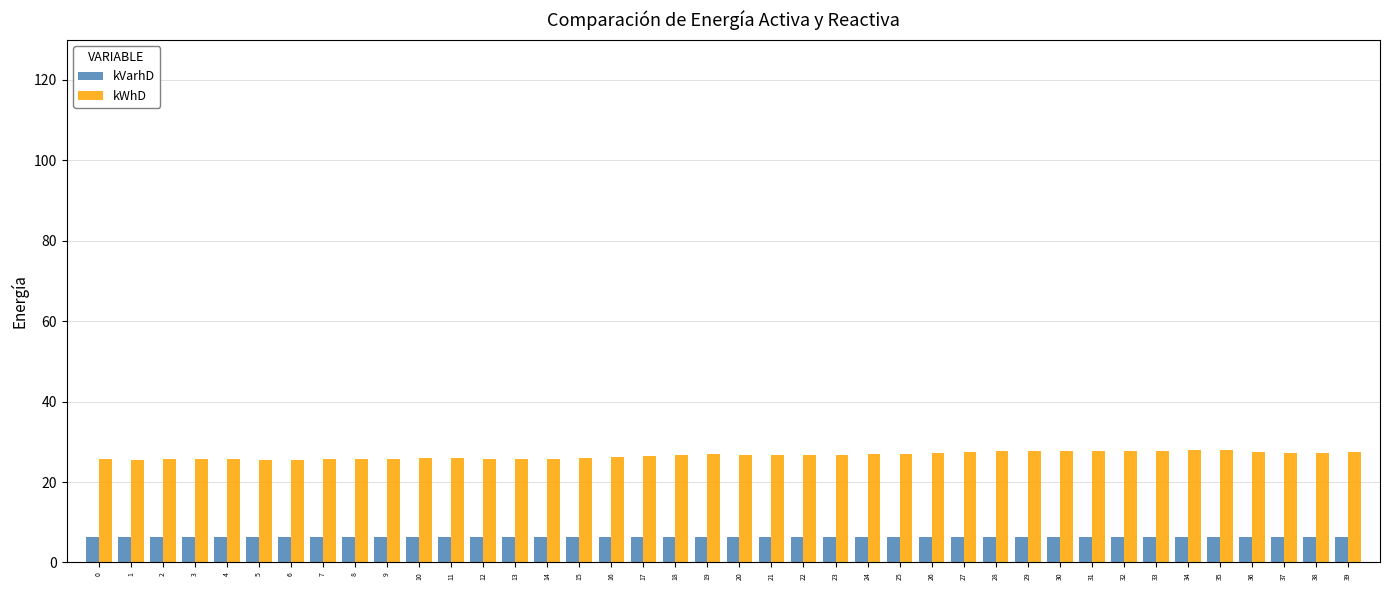

What is the spread (max minus min) of values at 12?

19.5